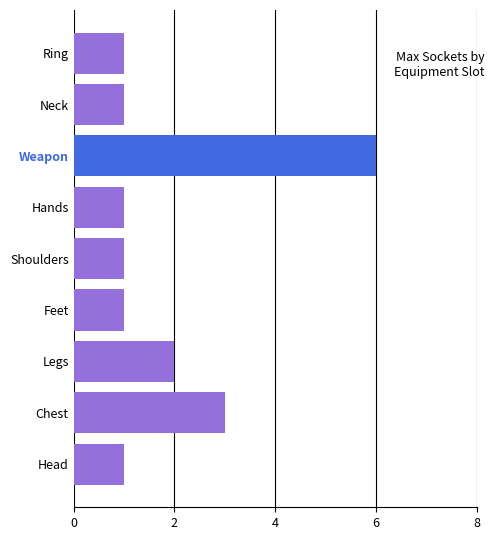

Reading bottom to top, transcribe all the data shown in this chart.

1	3	2	1	1	1	6	1	1